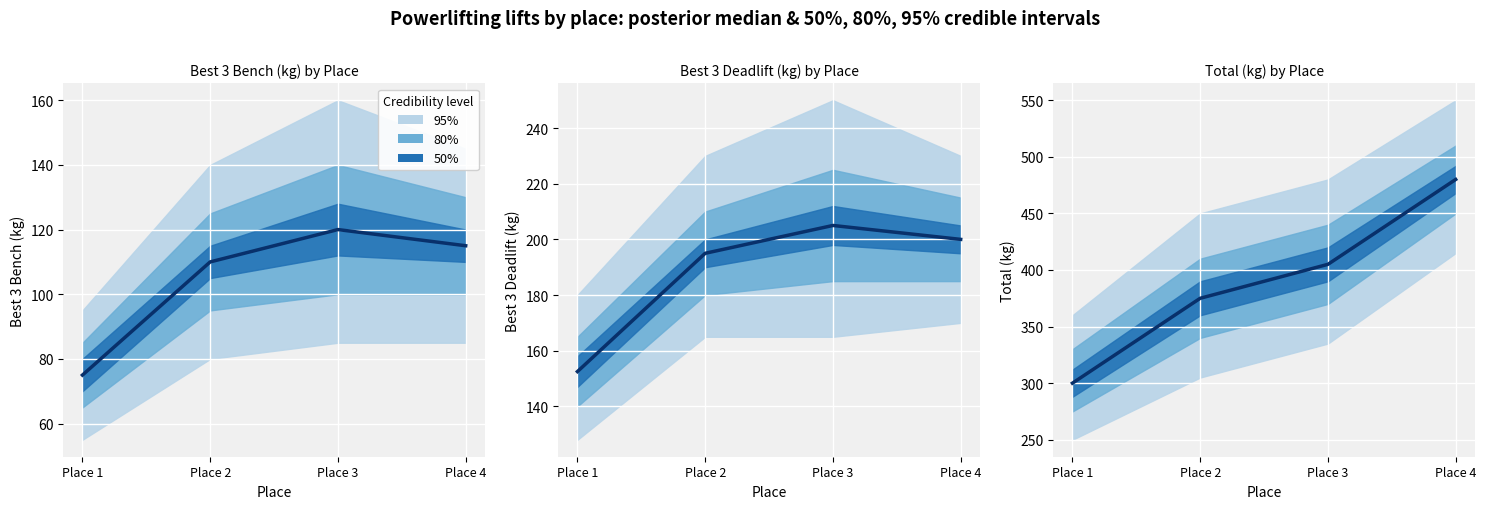

Between Place 1 and Place 3, which is larger?

Place 3